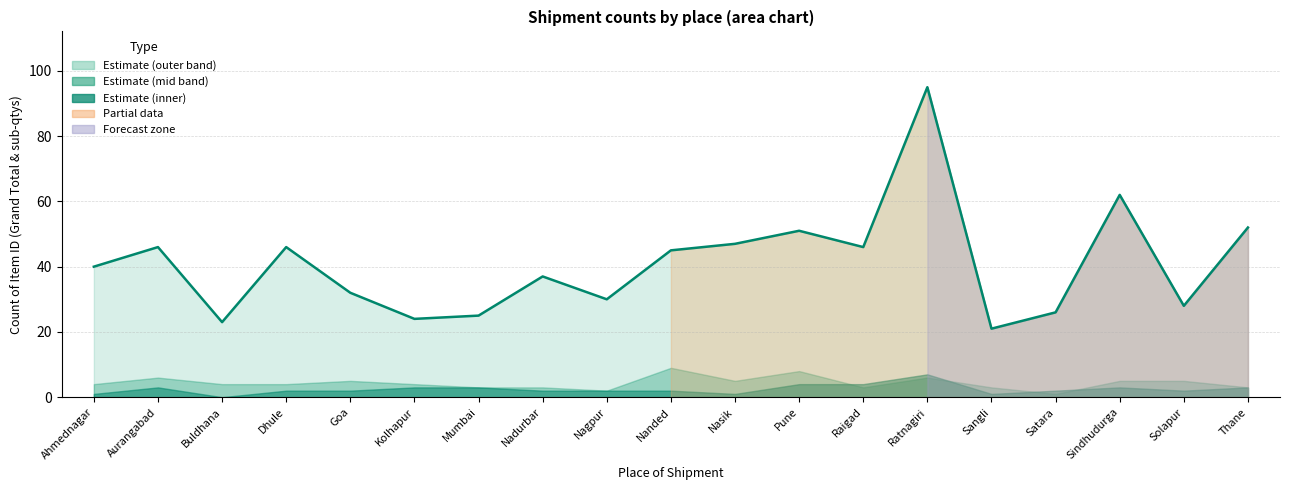

Between Aurangabad and Raigad, which is larger?

Aurangabad